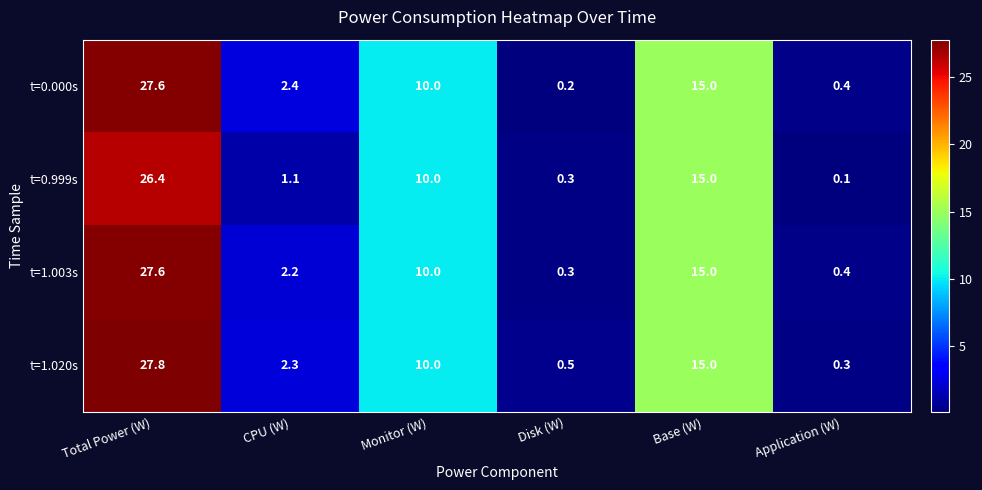

What is the maximum value for t=1.003s?

27.6